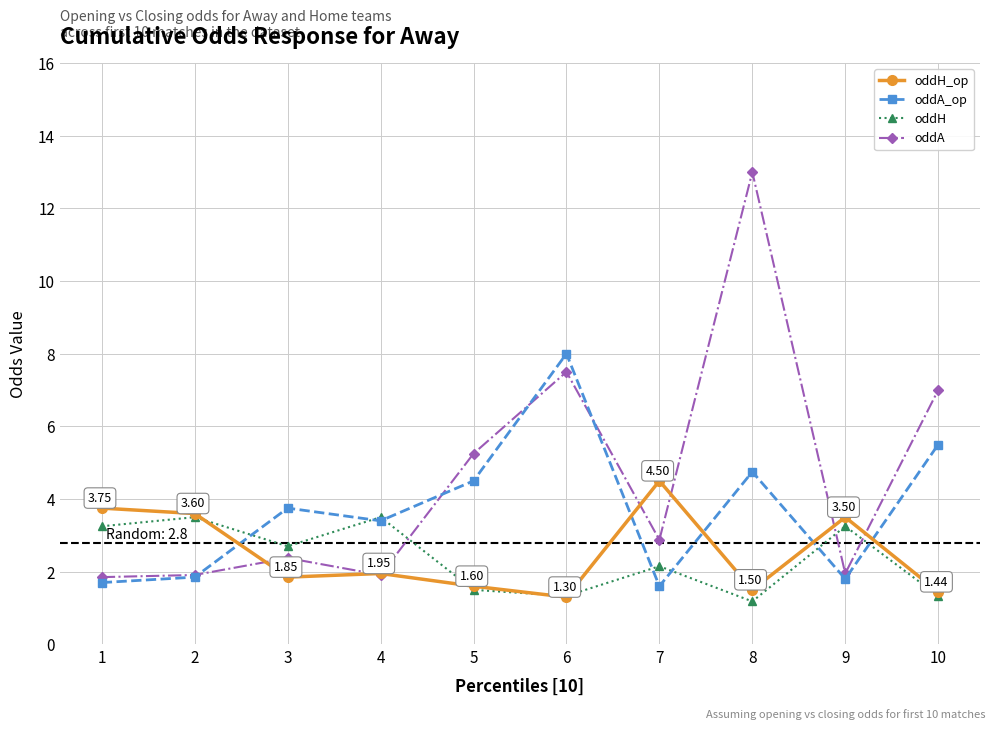

What is the spread (max minus min) of values at 10?

5.7